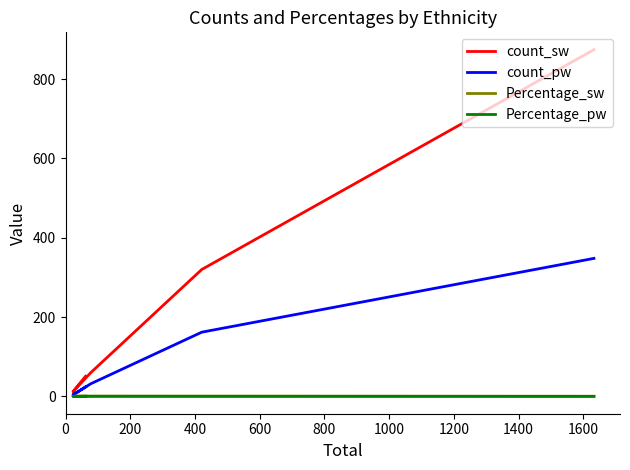

At which label is count_pw closest to 176?

600